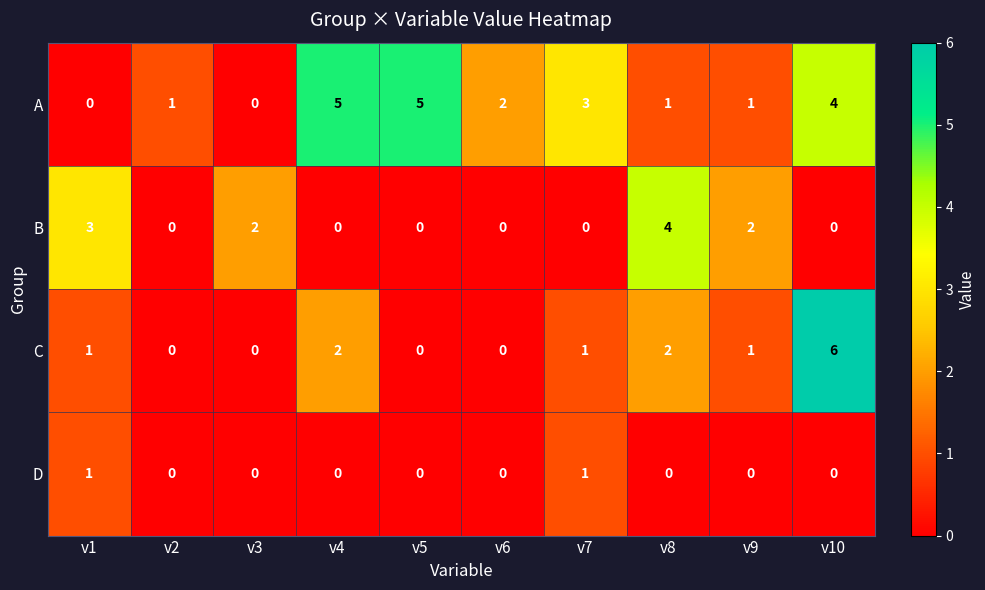

How many distinct data groups are displayed?

4